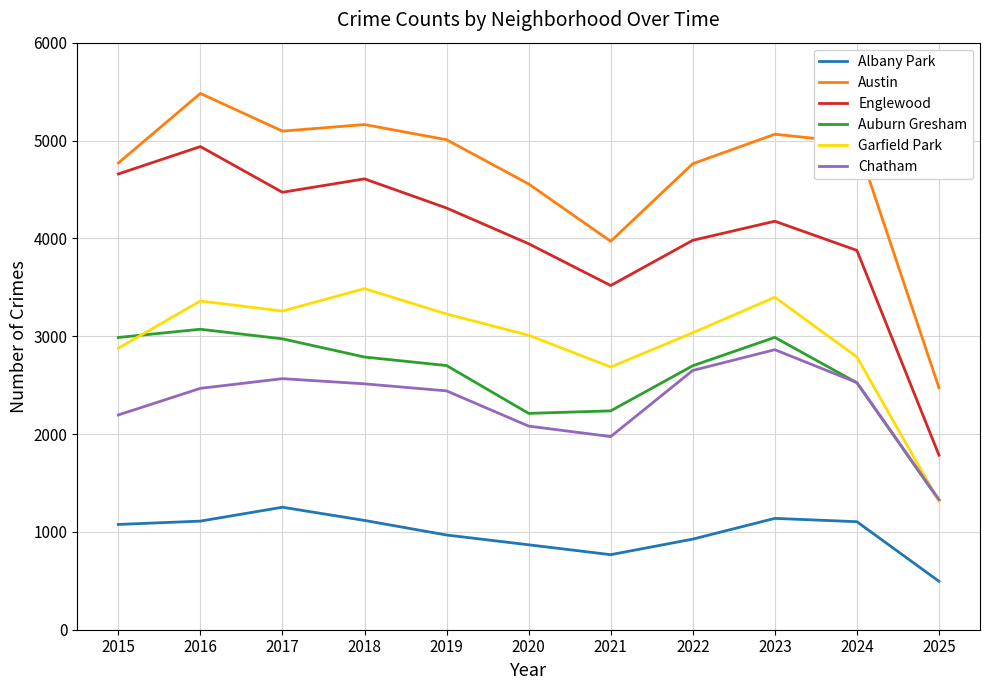

True or false: Chatham and Albany Park cross at least once.

False